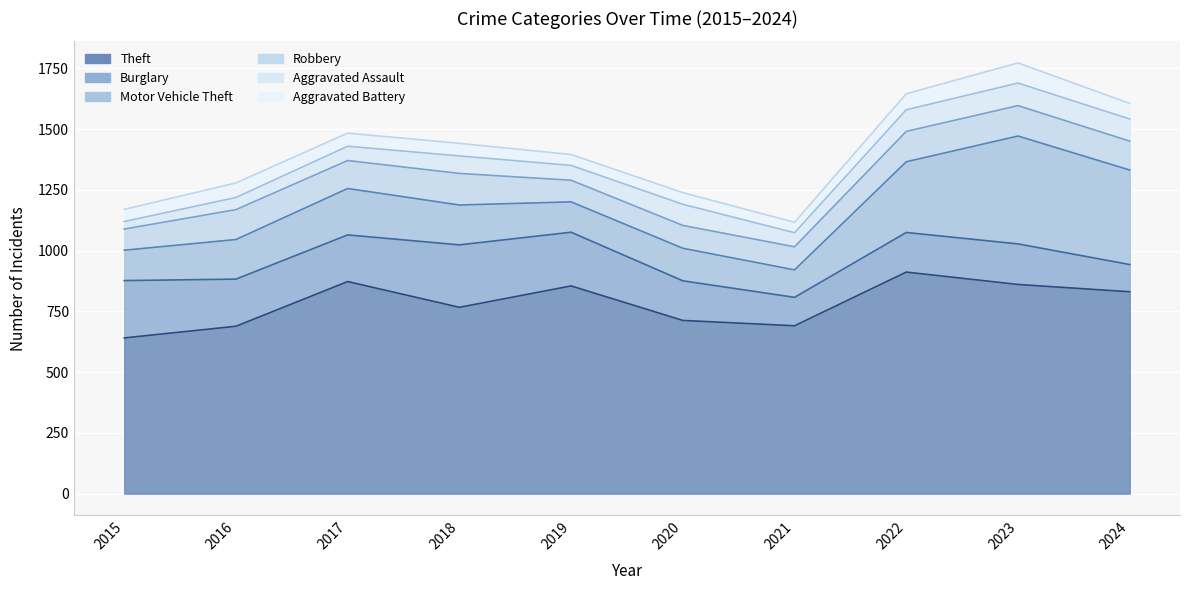

How many interior local peaks does the Burglary series have?

2